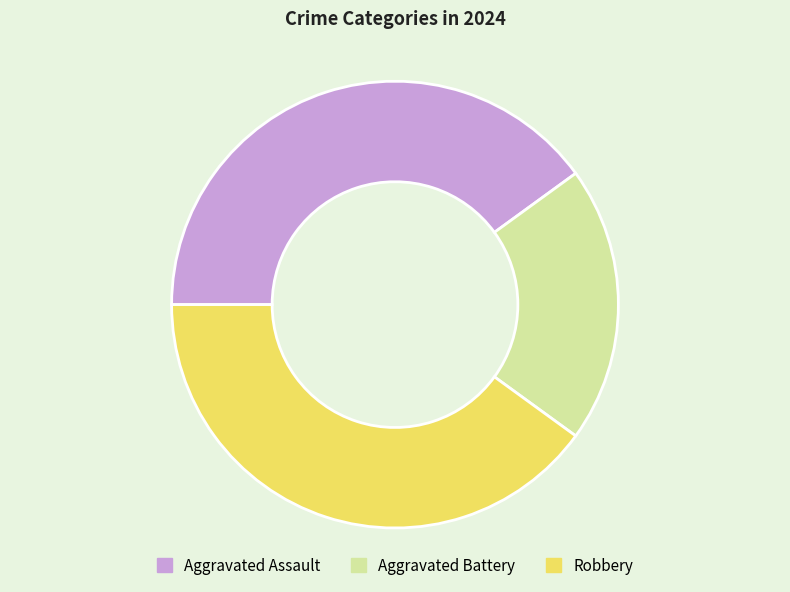

Approximately how many times larger is the value at Aggravated Assault compared to Aggravated Battery?

2.0